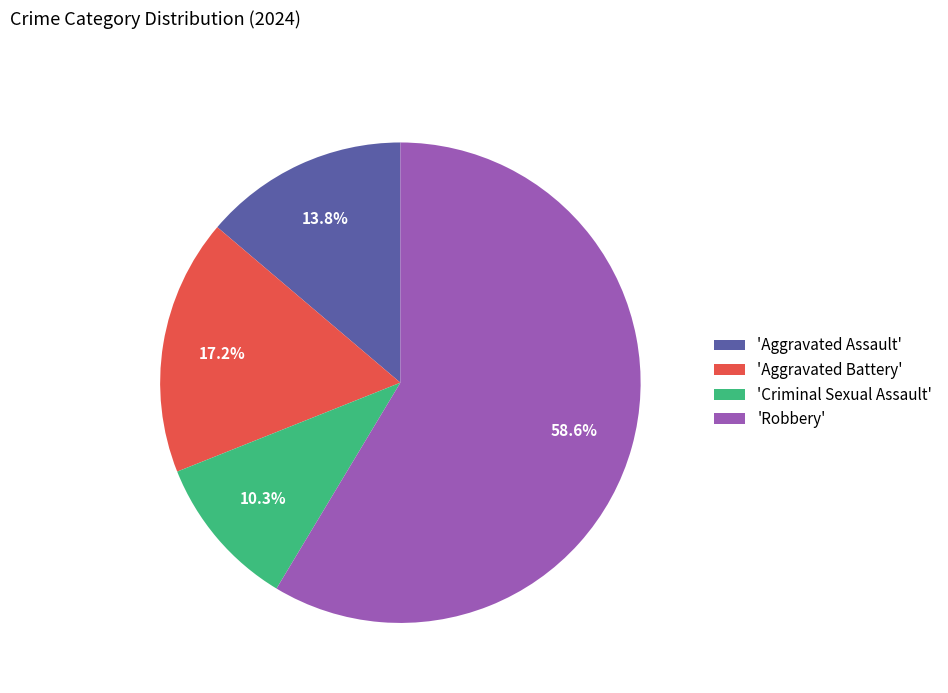

What is the total percentage of 'Aggravated Assault' and 'Aggravated Battery'?

31.0%